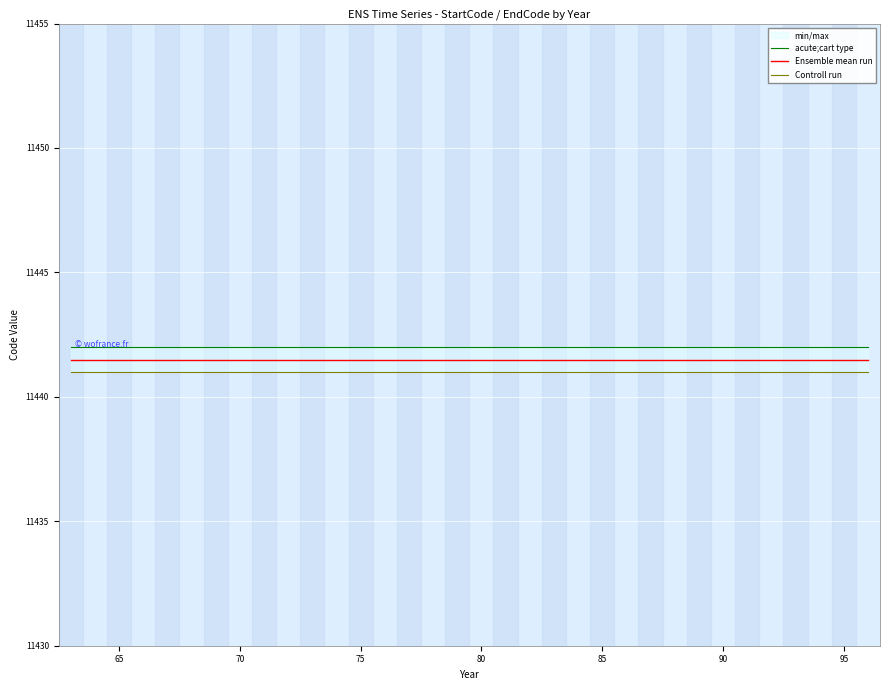

True or false: acute;cart type and Controll run intersect in this chart.

False